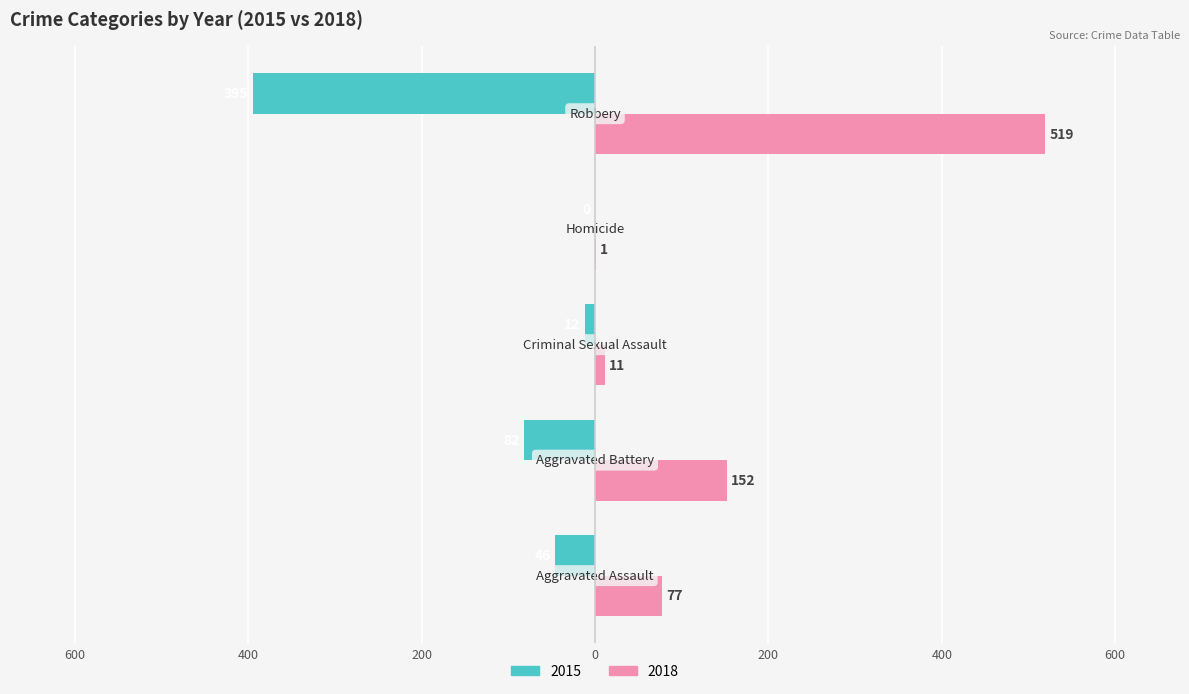

Reading right to left, list all the values displayed in this chart.

2015: 0=-395	200=0	400=-12	600=-82	800=-46
2018: 0=519	200=1	400=11	600=152	800=77